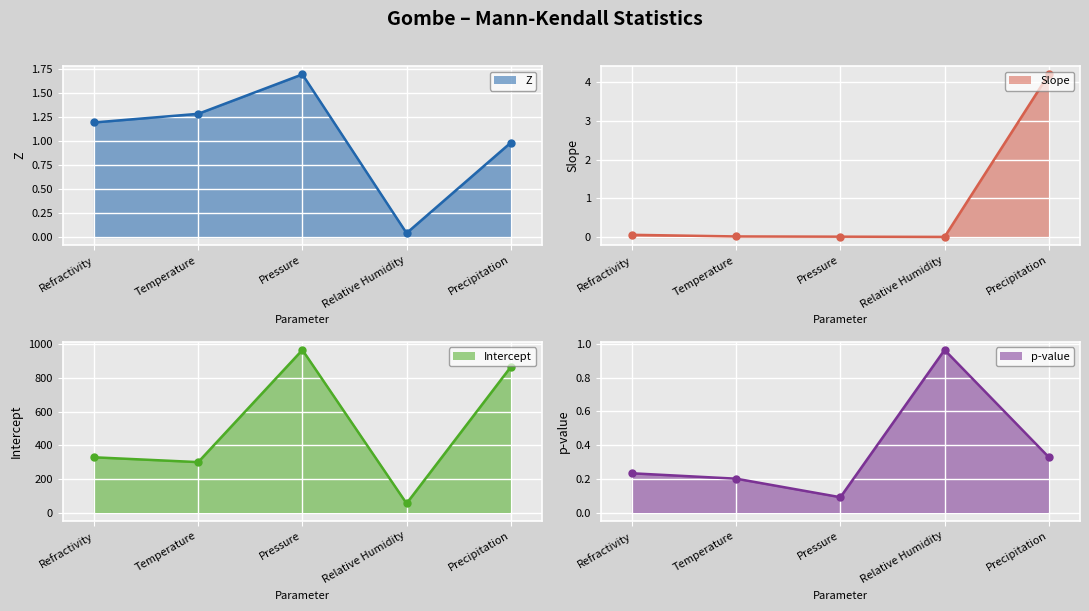

True or false: Intercept and Z cross at least once.

False